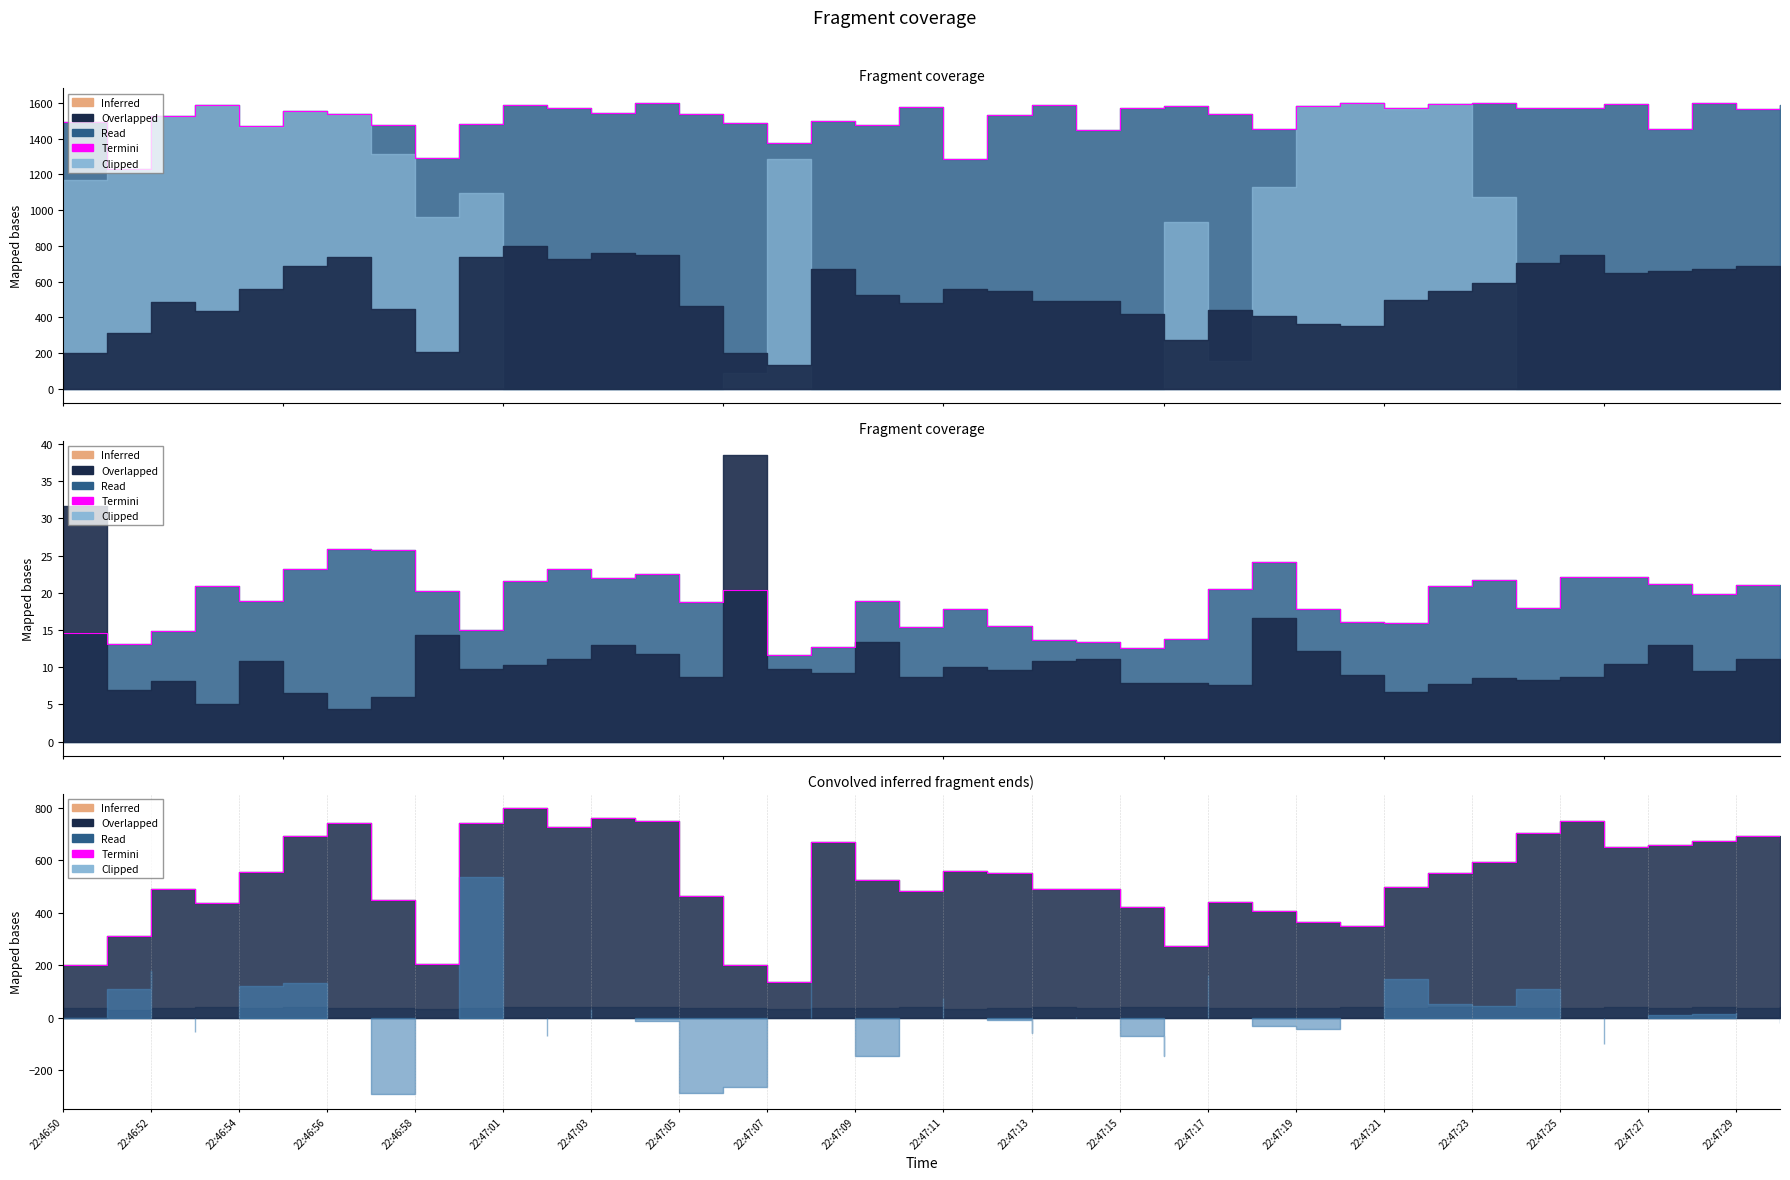

True or false: feature15 and feature1 cross at least once.

False